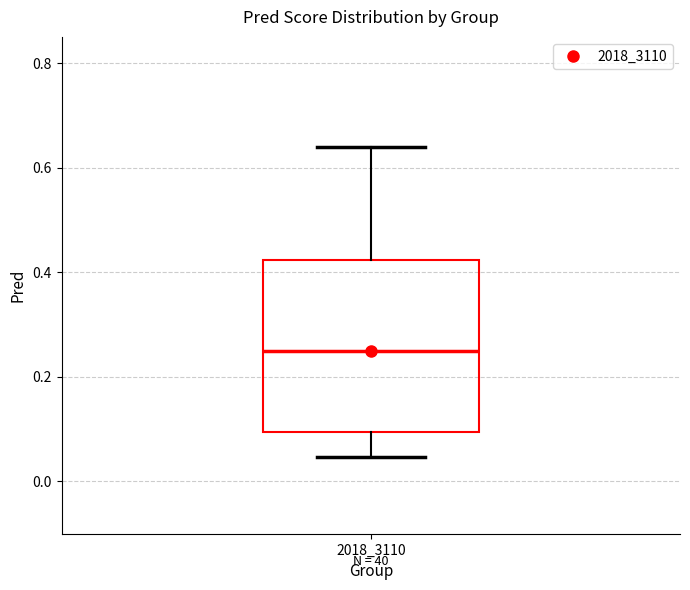

Transcribe this box plot: give where the median line is, the range the box spans, and where the two whiskers end, as read against the y-axis. The values are not printed on the chart, so give them approximately, as read against the axis.

median 0.24, box 0.10 to 0.42, whiskers 0.04 to 0.64